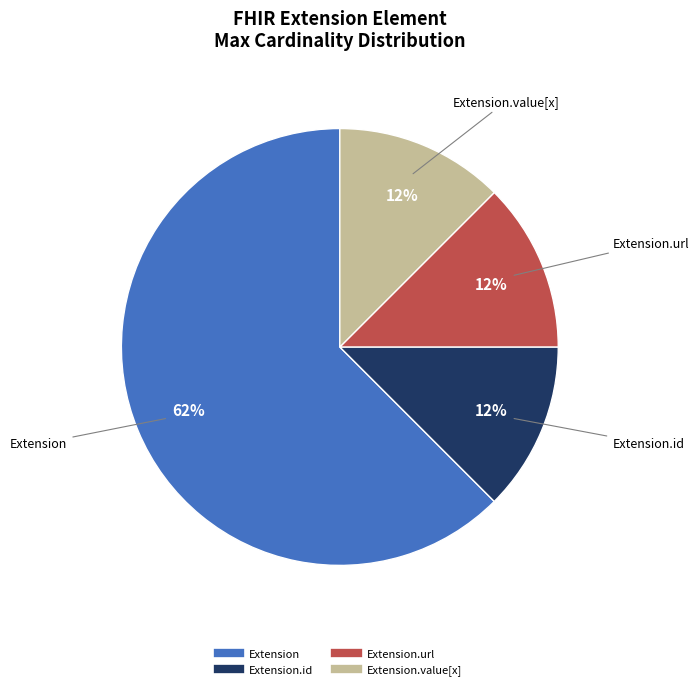

To the nearest percent, what is the average slice percentage?

25%